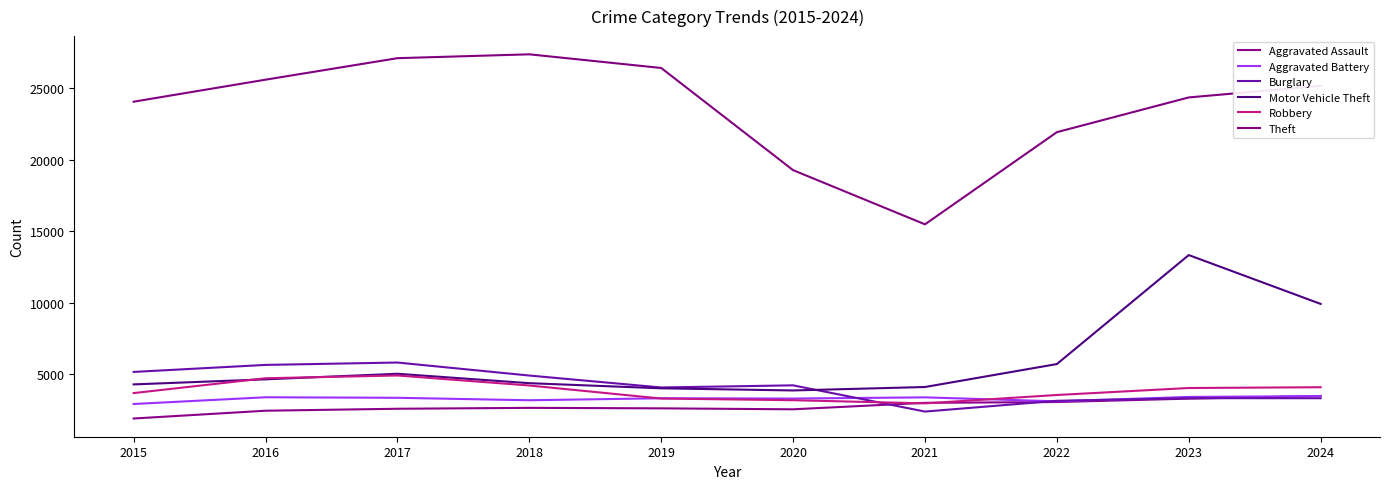

What is the value of the Robbery point at the 6th from the left?

3191